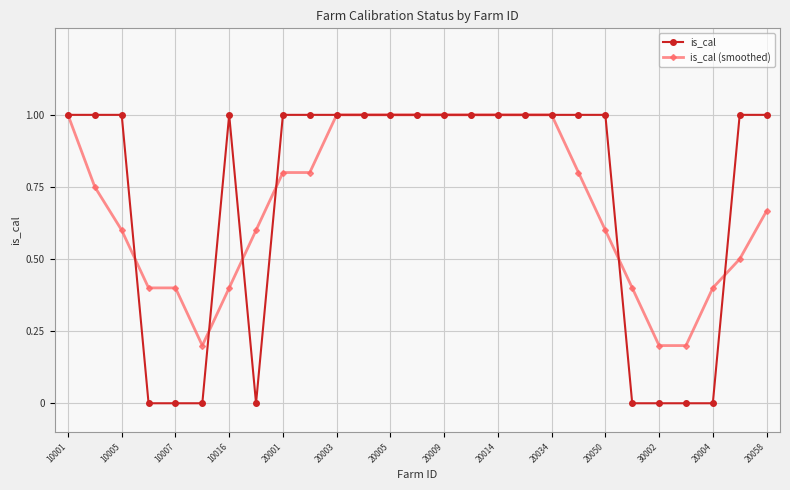

Which series ends up on top after the final intersection of is_cal (smoothed) and is_cal?

is_cal